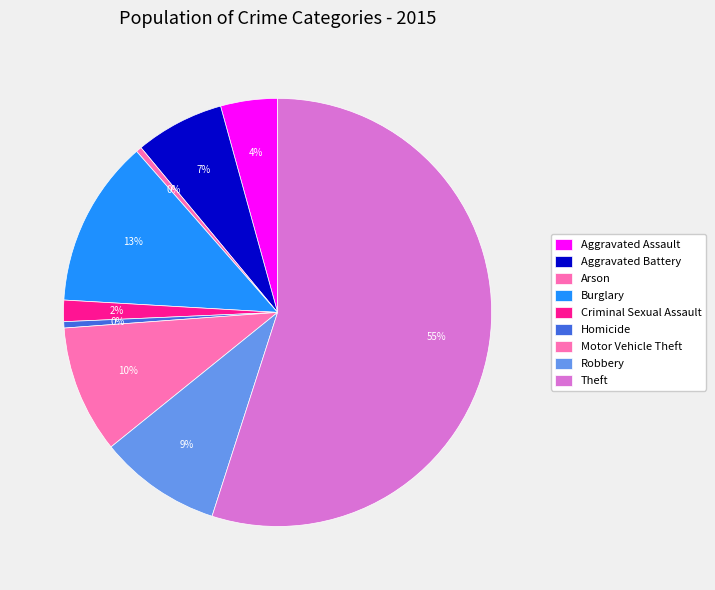

Which category accounts for the majority?

Theft